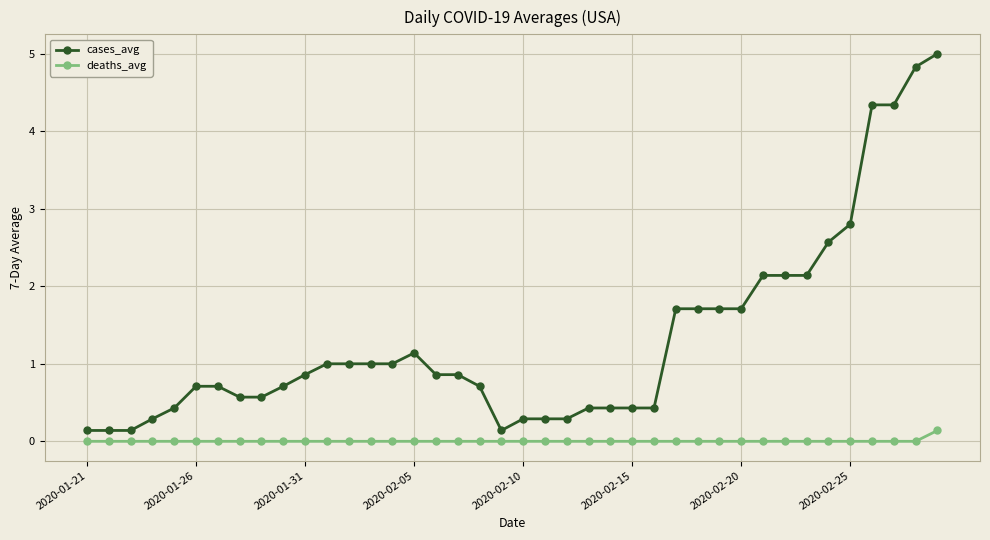

How many distinct data groups are displayed?

2